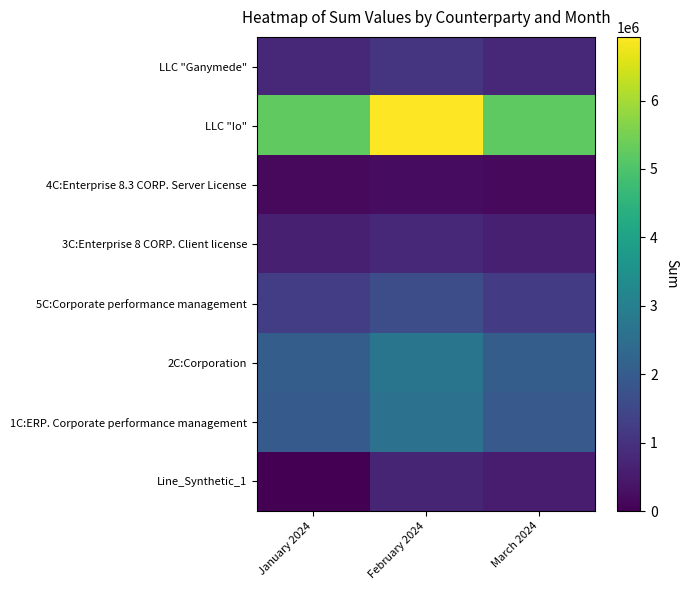

At which category does the chart reach its peak across all series?

February 2024